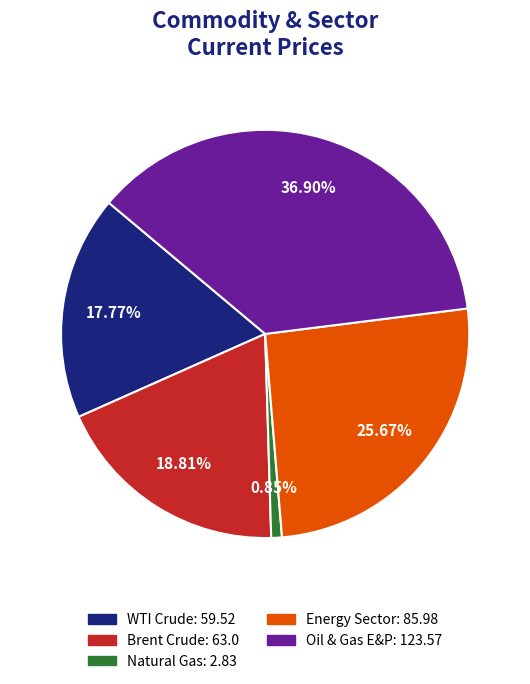

What portion of the pie excludes Energy Sector?

74.3%